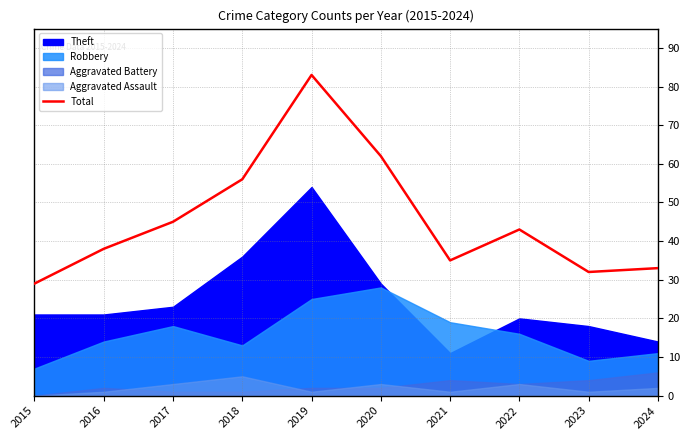

Between 2022 and 2019, which is larger?

2019